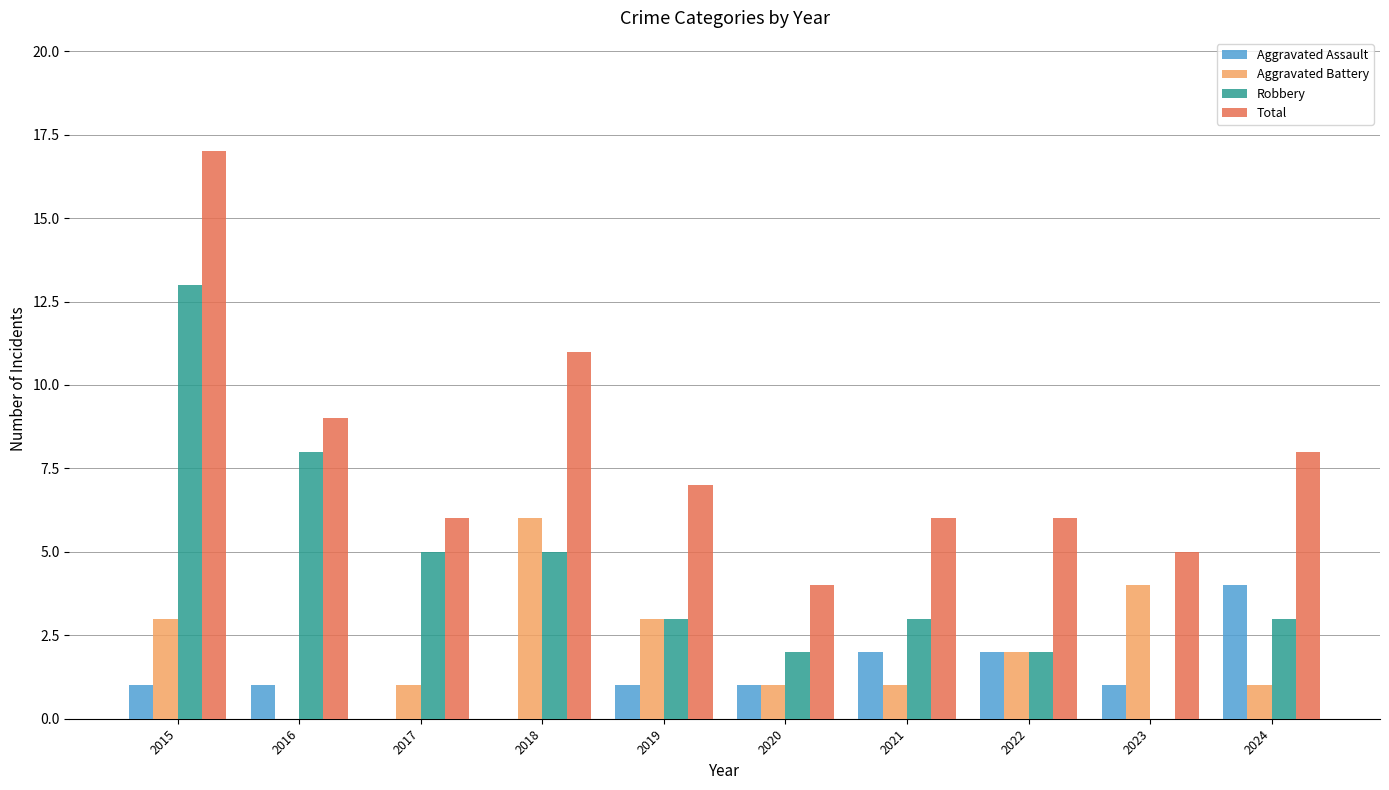

Are the bars horizontal?

No